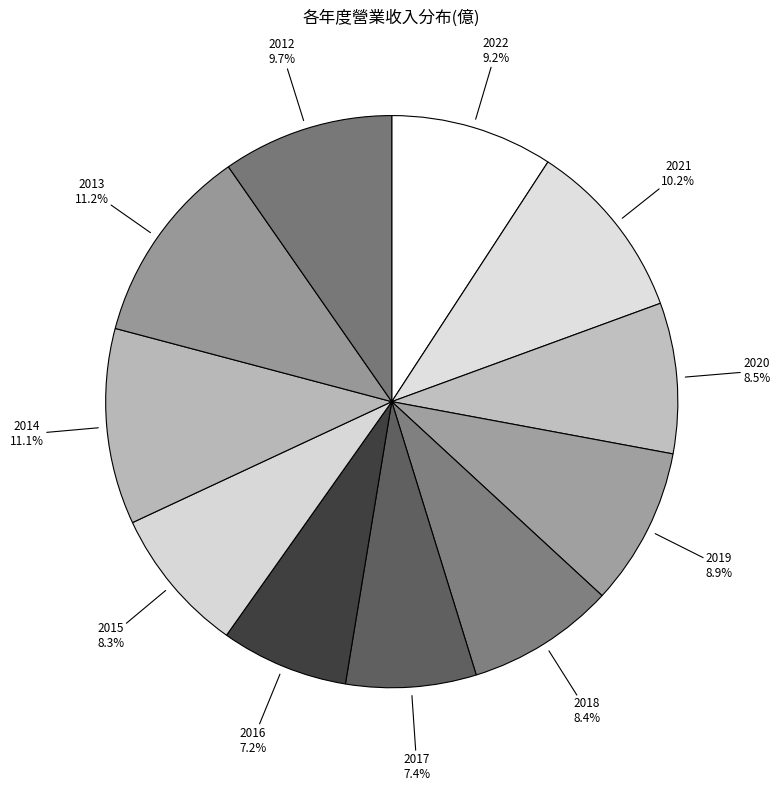

To the nearest percent, what is the difference between the largest and smallest slice percentages?

4%